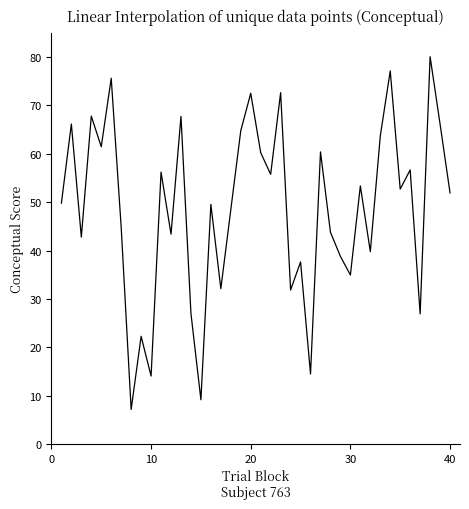

What is the smallest value displayed?

7.1